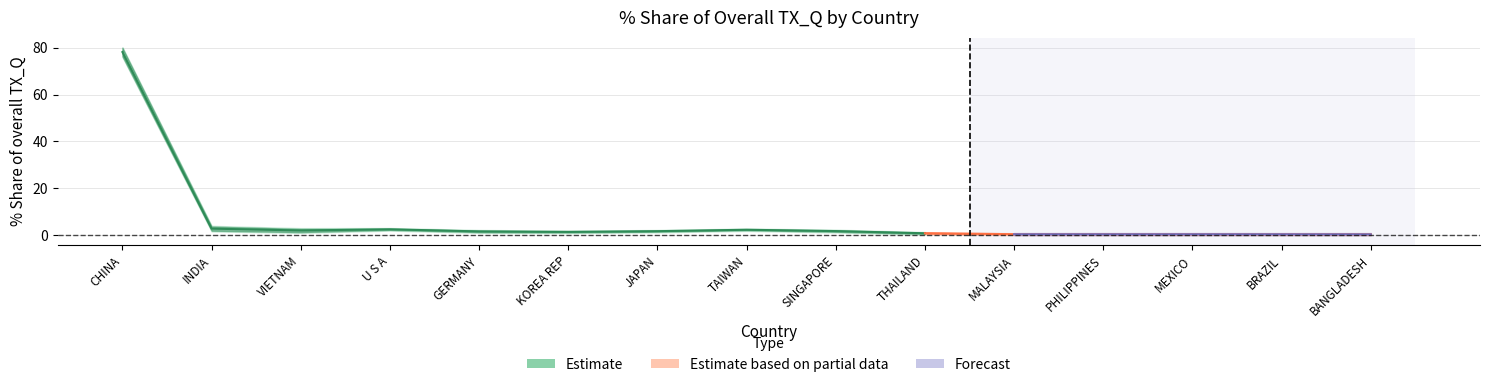

How many data points does each series have?

15